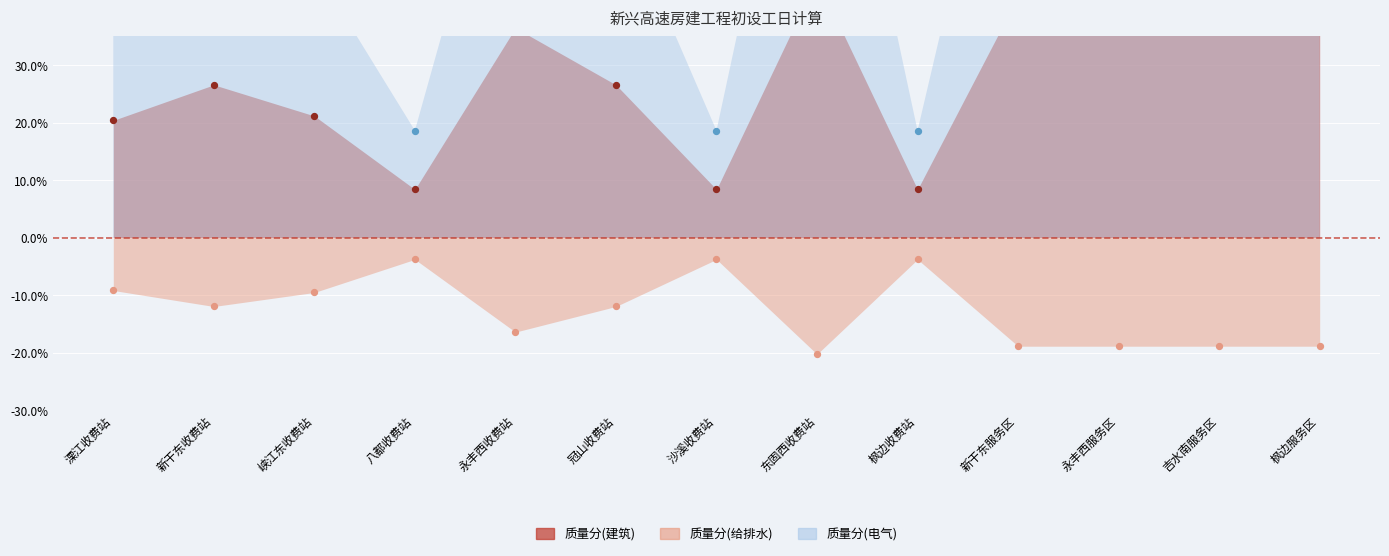

What is the total value across all series at 永丰西收费站?

101.1